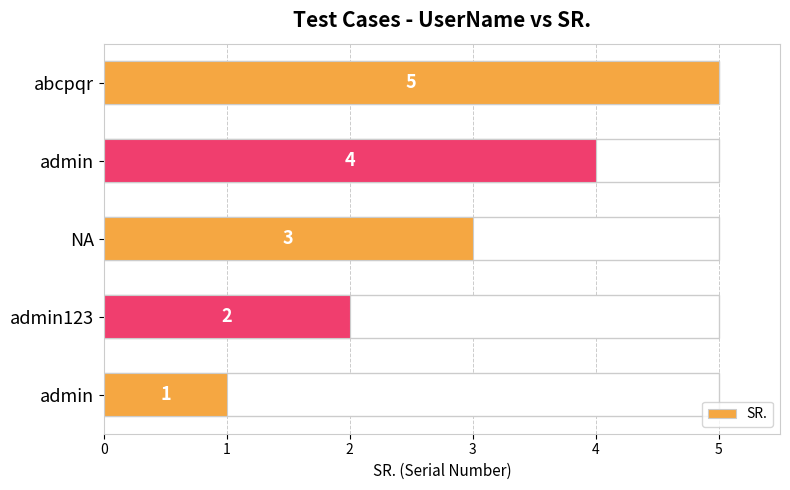

How many bars are there in total?

5